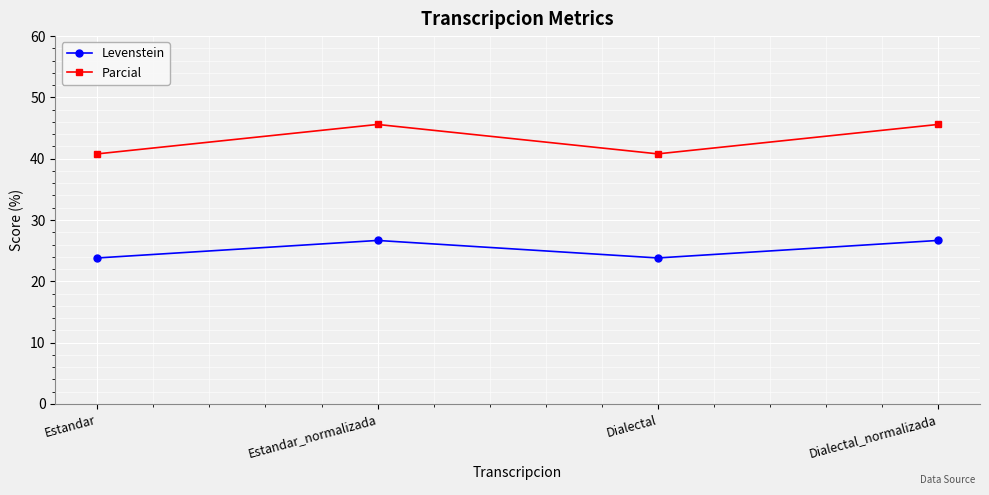

What position from the right is Dialectal_normalizada?

1